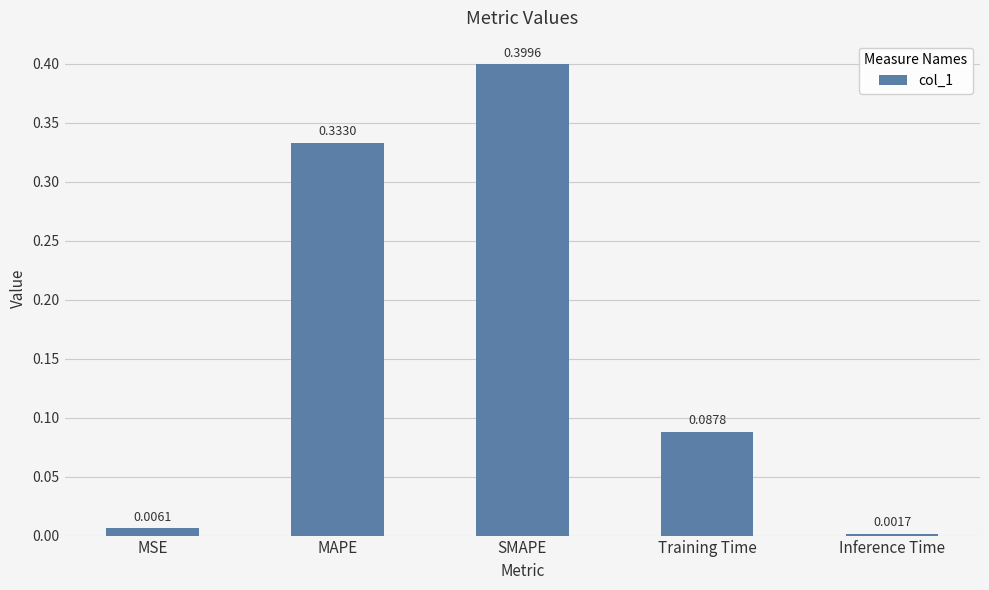

Rank the categories by value from highest to lowest.

SMAPE, MAPE, Training Time, MSE, Inference Time